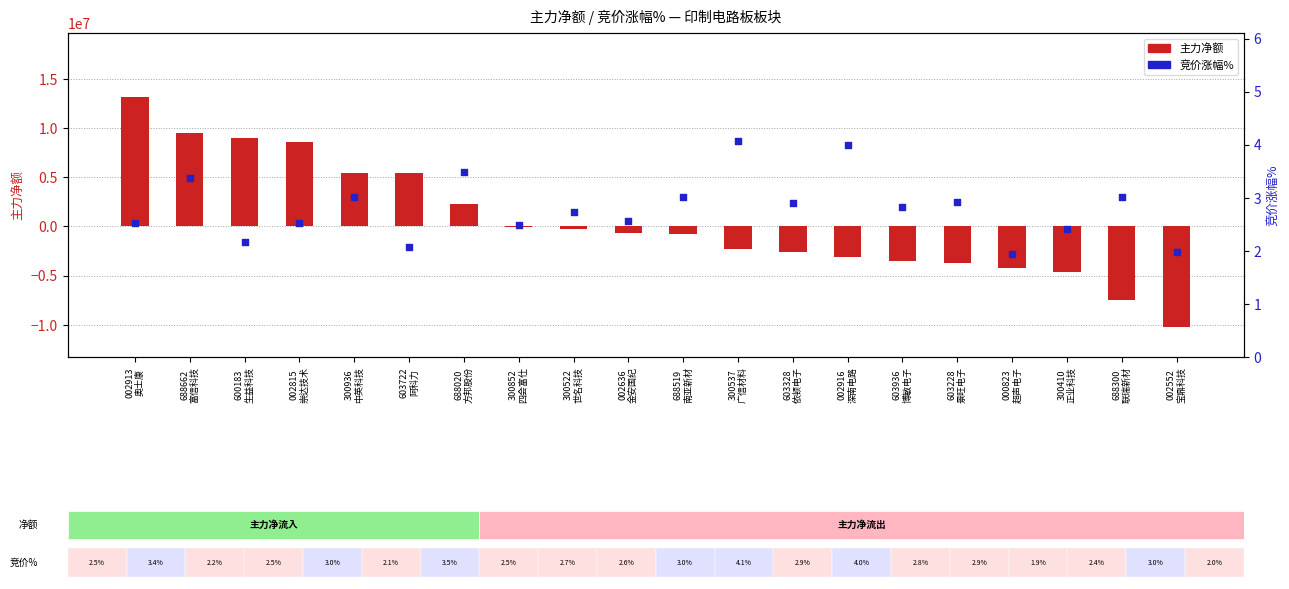

What are all the series names shown in the legend?

主力净额, 竞价涨幅%